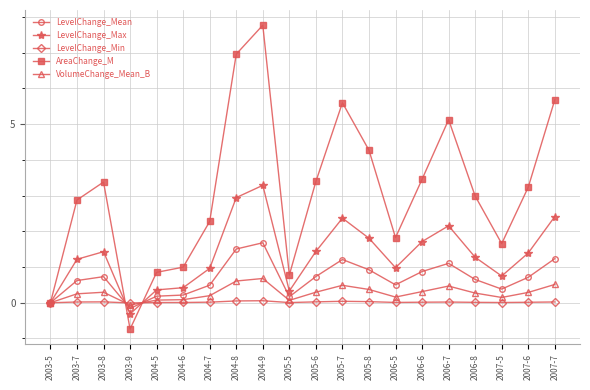

Between 2003-7 and 2005-8, which series saw the biggest shift?

AreaChange_M